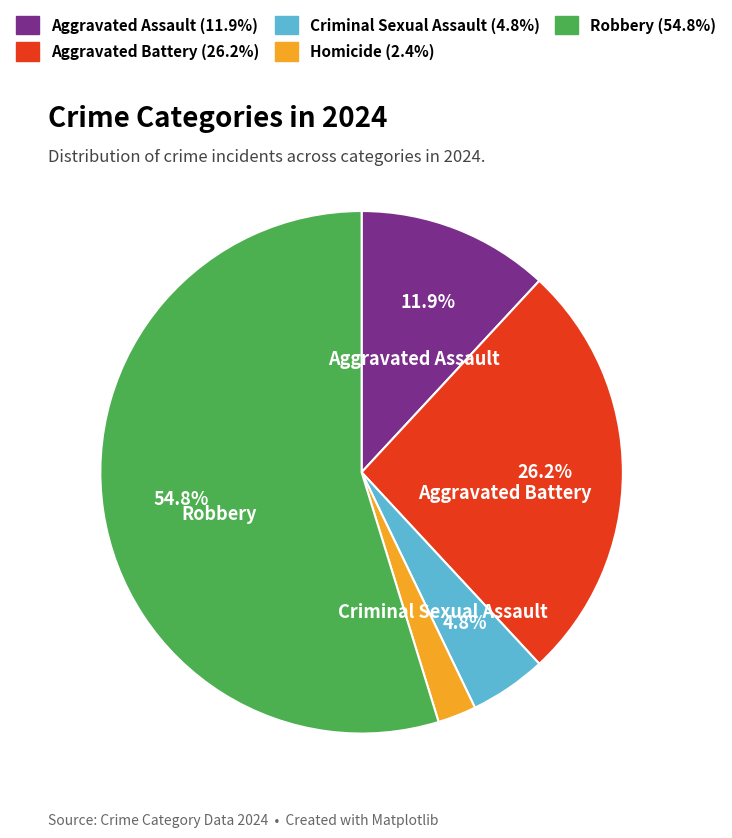

What percentage is the Robbery slice, to the nearest percent?

55%